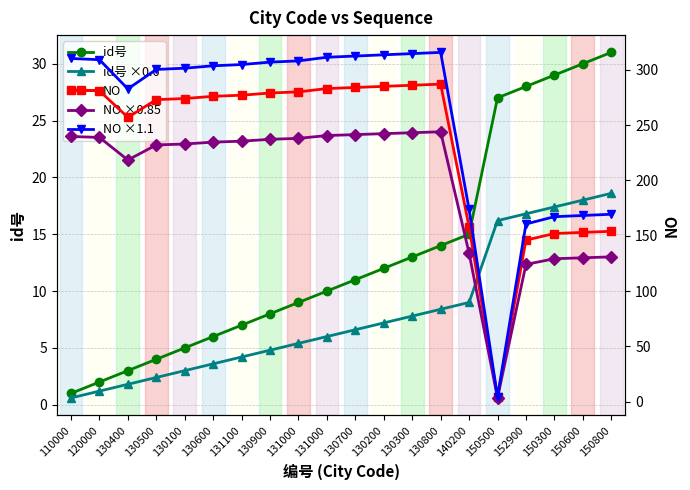

The value of NO ×0.85 at 140200 is 134.3. True or false?

True